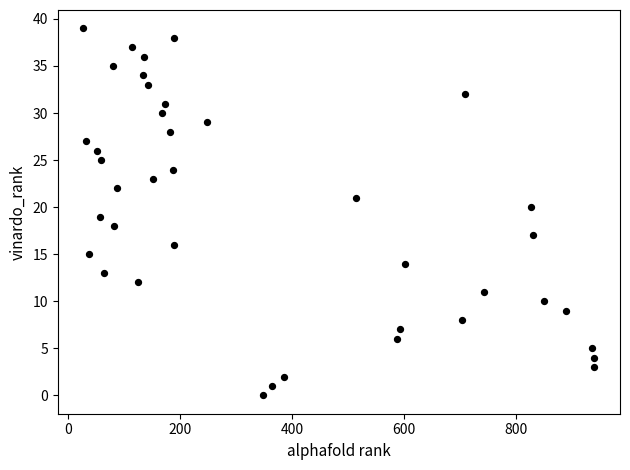

What is the range of Y values (max minus min)?

39